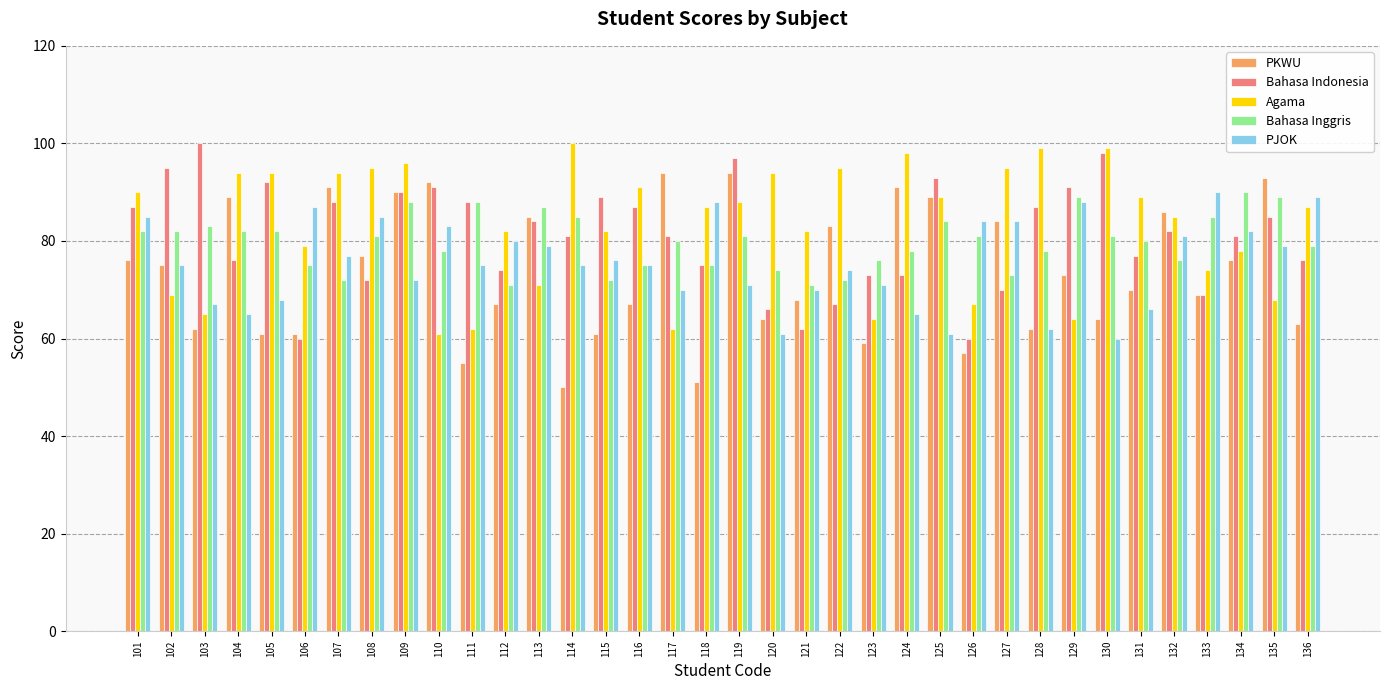

How many series are shown in this chart?

5